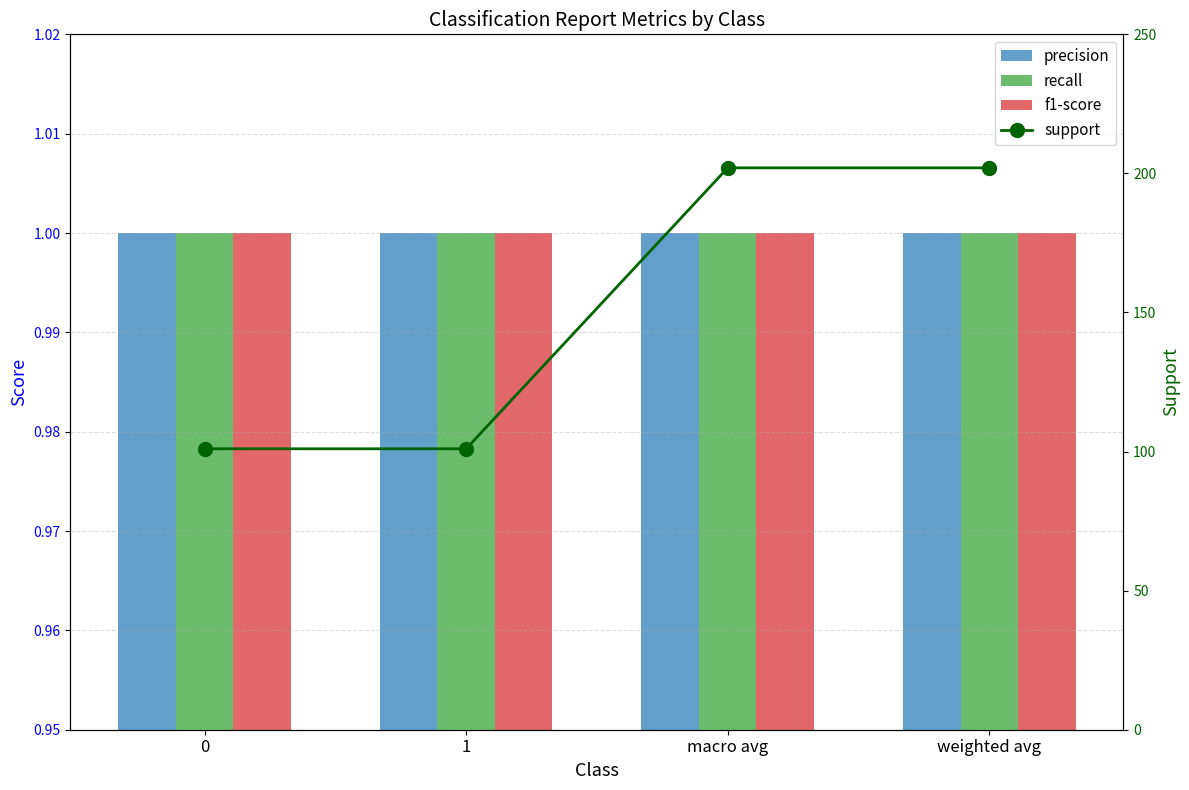

What is the average value of the recall series?

1